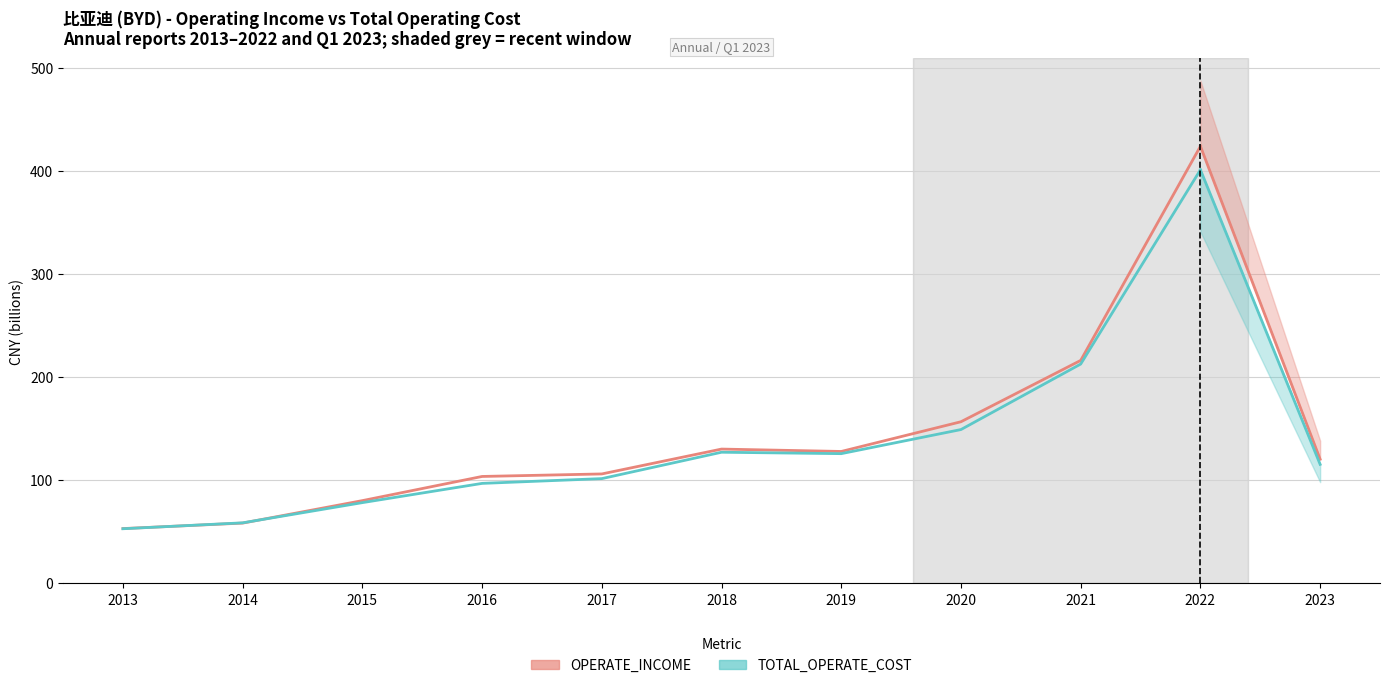

The value of TOTAL_OPERATE_COST at 2018 is 46.8. True or false?

False